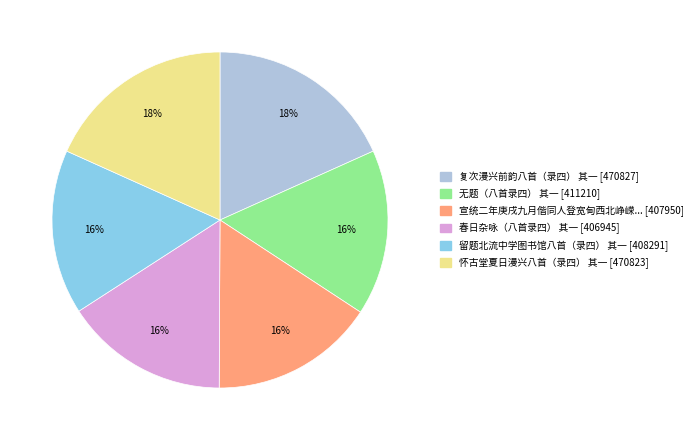

Is there any slice that represents more than half of the pie?

No